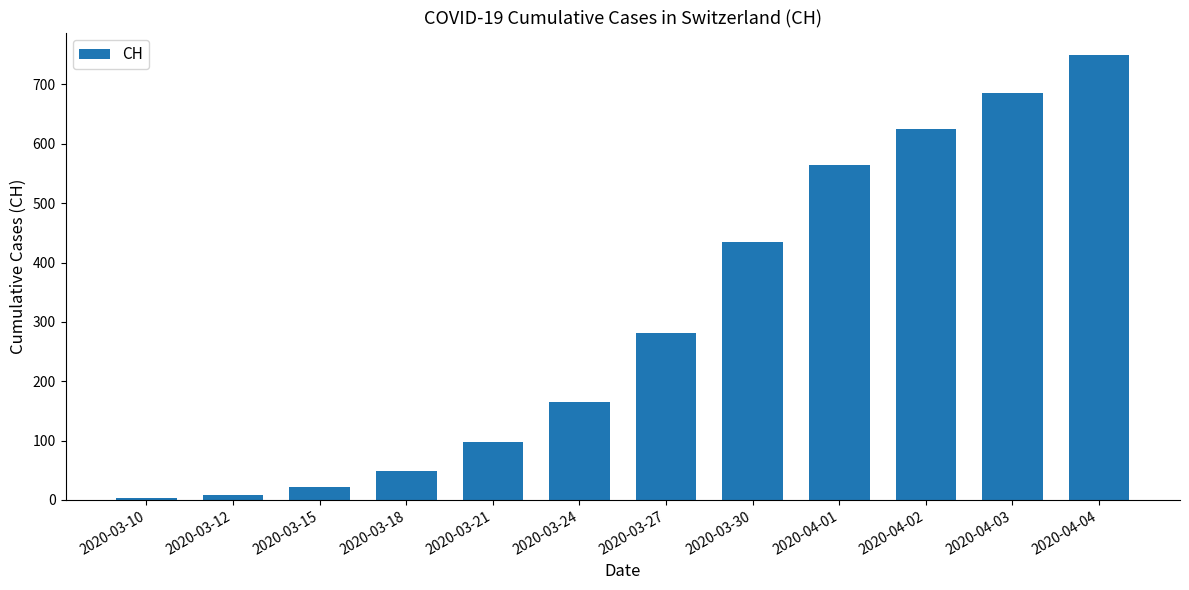

What is the label of the 3rd bar from the left?

2020-03-15